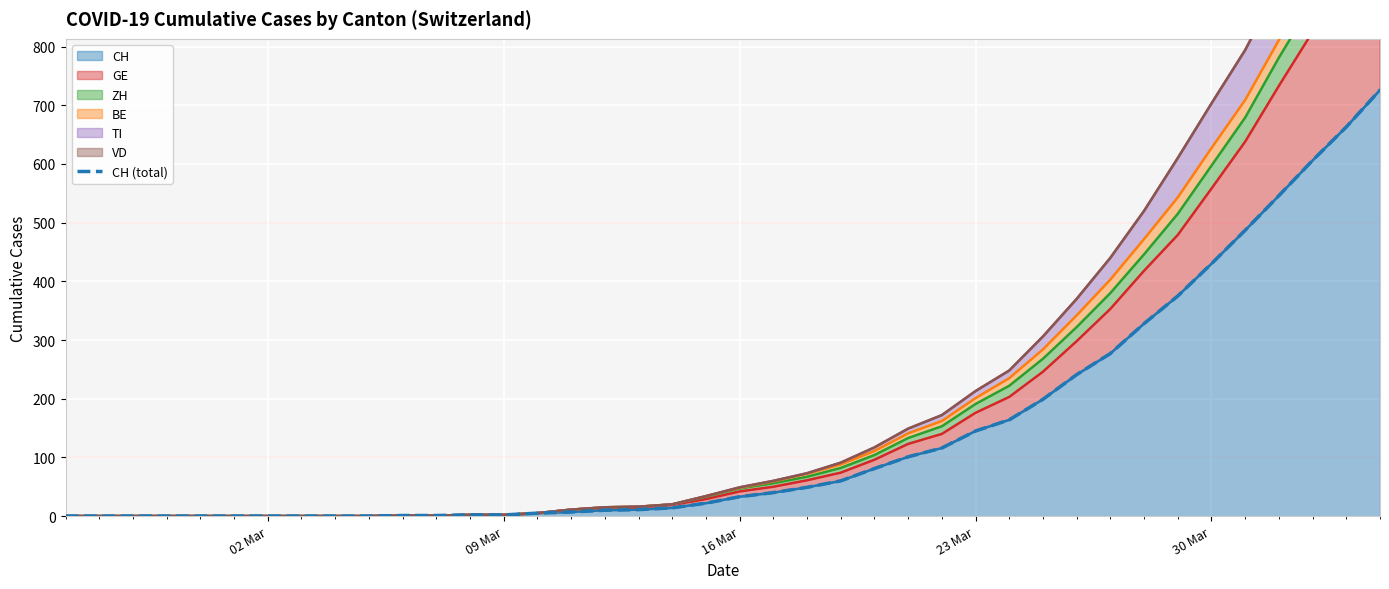

The CH series shows 145 at 23 Mar. True or false?

True